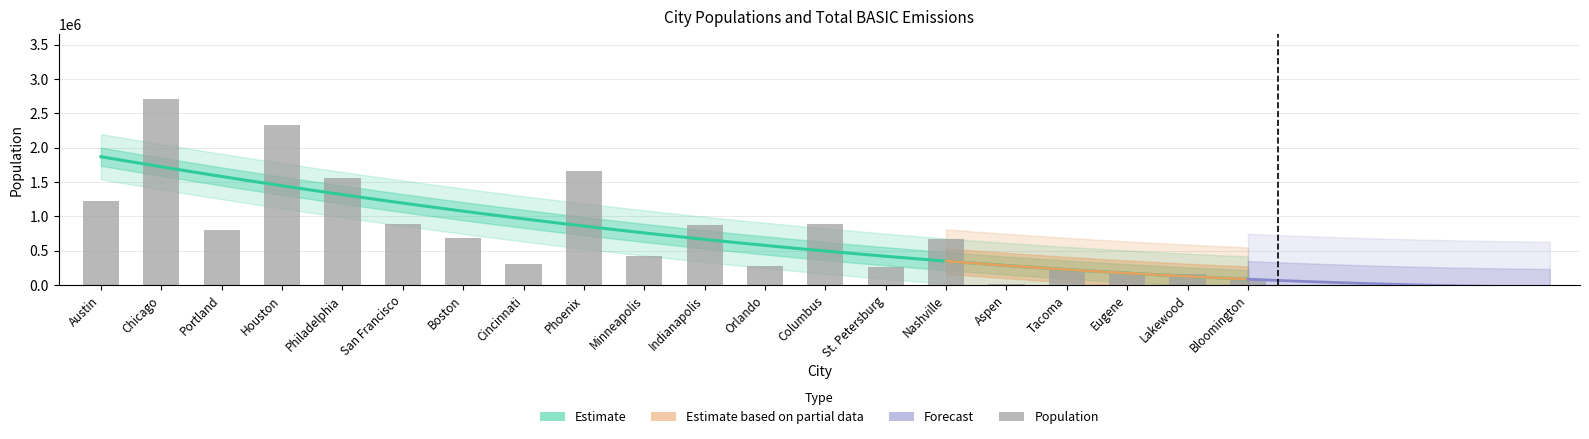

What is the approximate value at Indianapolis, to the nearest 10?

872680